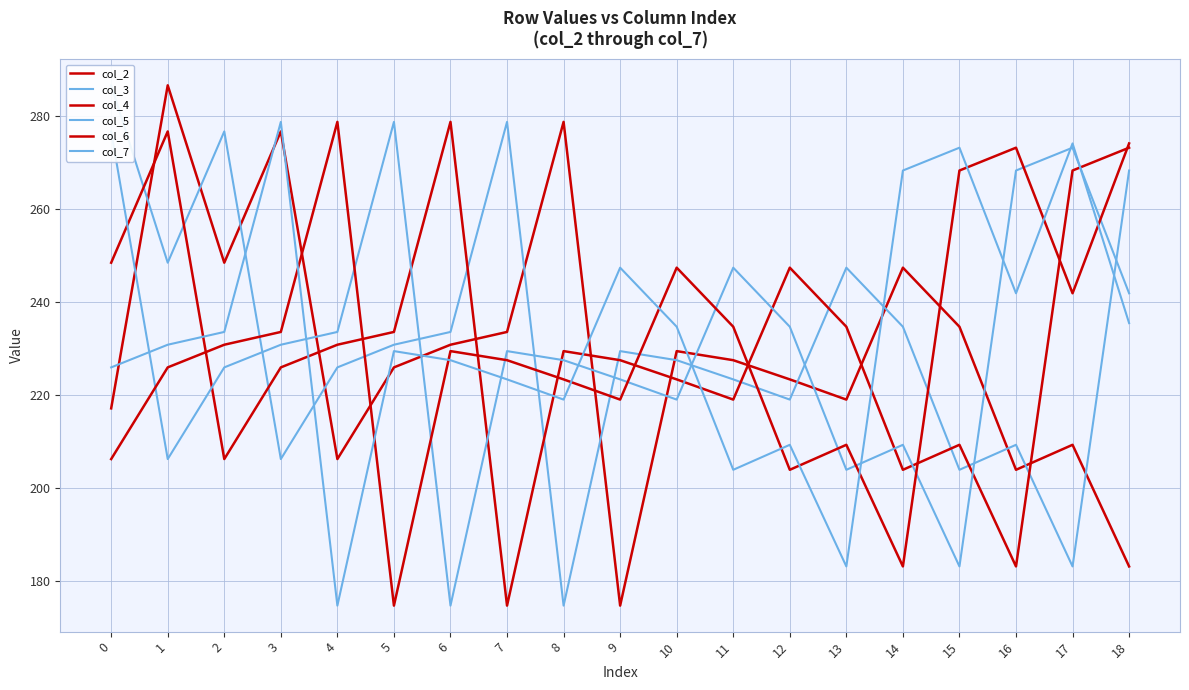

How many interior local peaks does the col_6 series have?

5